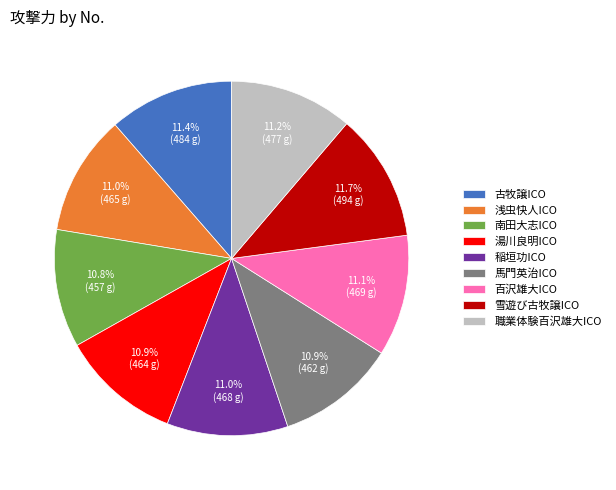

Do 湯川良明ICO and 浅虫快人ICO together represent more than half of the pie?

No